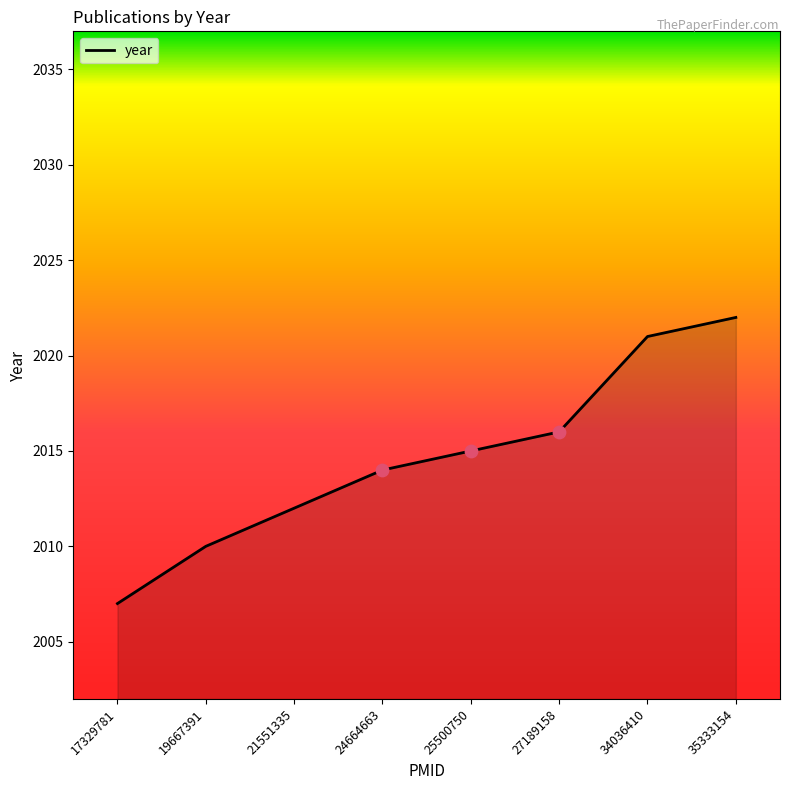

What is the change in value from 24664663 to 35333154?

+8